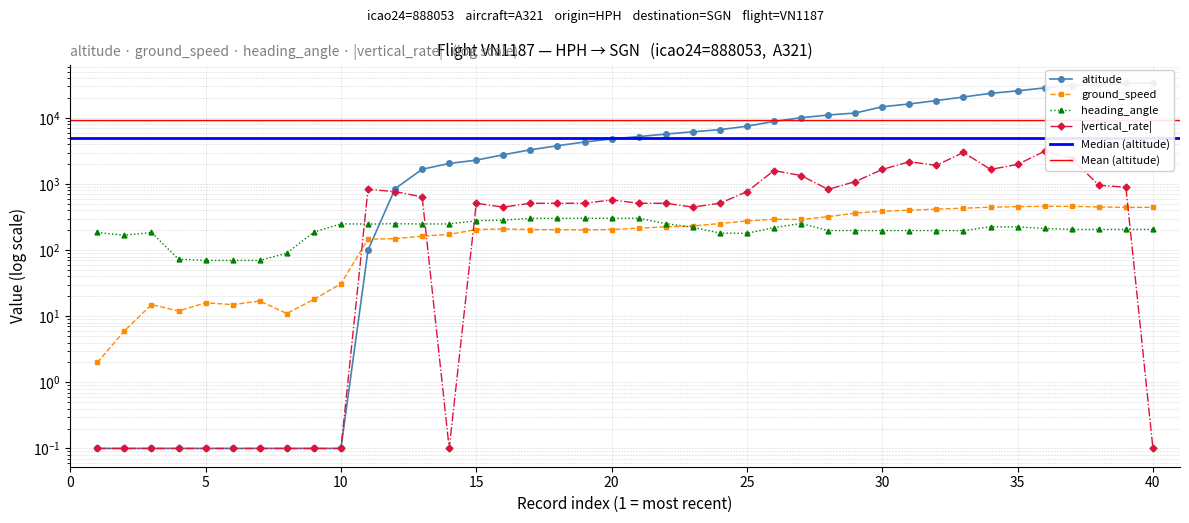

Reading left to right, extract all data points from this chart.

altitude: 0.1	0.1	0.1	0.1	0.1	0.1	0.1	0.1	0.1	0.1	100.0	850.0	1675.0	2050.0	2300.0	2775.0	3300.0	3800.0	4325.0	4825.0	5225.0	5700.0	6175.0	6650.0	7500.0	8875.0	10075.0	11075.0	11875.0	14775.0	16275.0	18325.0	20750.0	23575.0	25725.0	28500.0	30975.0	32300.0	33300.0	34000.0
ground_speed: 2.0	6.0	15.0	12.0	16.0	15.0	17.0	11.0	18.0	31.0	147.0	149.0	163.0	173.0	205.0	209.0	205.0	204.0	203.0	205.0	215.0	225.0	232.0	253.0	277.0	293.0	291.0	321.0	363.0	389.0	401.0	418.0	431.0	447.0	456.0	460.0	460.0	450.0	444.0	444.0
heading_angle: 185.0	168.0	185.0	73.0	70.0	70.0	70.0	90.0	188.0	250.0	248.0	251.0	249.0	249.0	279.0	284.0	303.0	303.0	304.0	303.0	304.0	252.0	222.0	181.0	180.0	219.0	253.0	198.0	198.0	198.0	198.0	198.0	198.0	225.0	225.0	213.0	206.0	206.0	206.0	206.0
vertical_rate: 0.1	0.1	0.1	0.1	0.1	0.1	0.1	0.1	0.1	0.1	832.0	768.0	640.0	0.1	512.0	448.0	512.0	512.0	512.0	576.0	512.0	512.0	448.0	512.0	768.0	1600.0	1344.0	832.0	1088.0	1664.0	2176.0	1920.0	3008.0	1664.0	1984.0	3136.0	2432.0	960.0	896.0	0.1